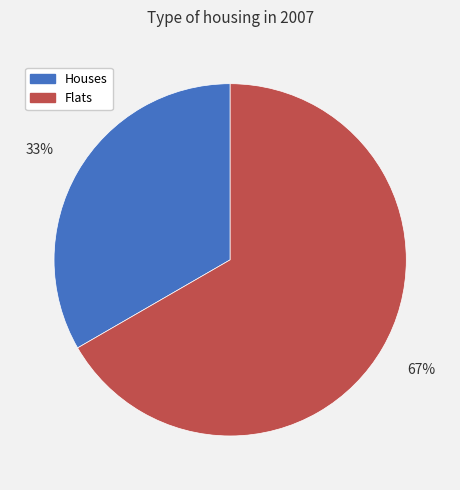

Does any single category account for the majority?

Yes